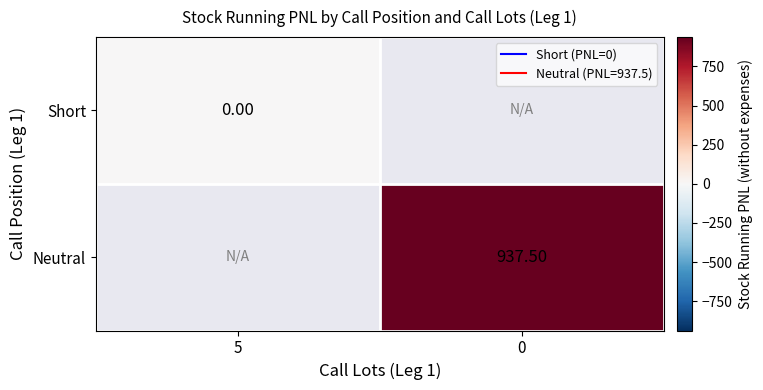

List the series in order of their peak value, highest first.

Short, Neutral